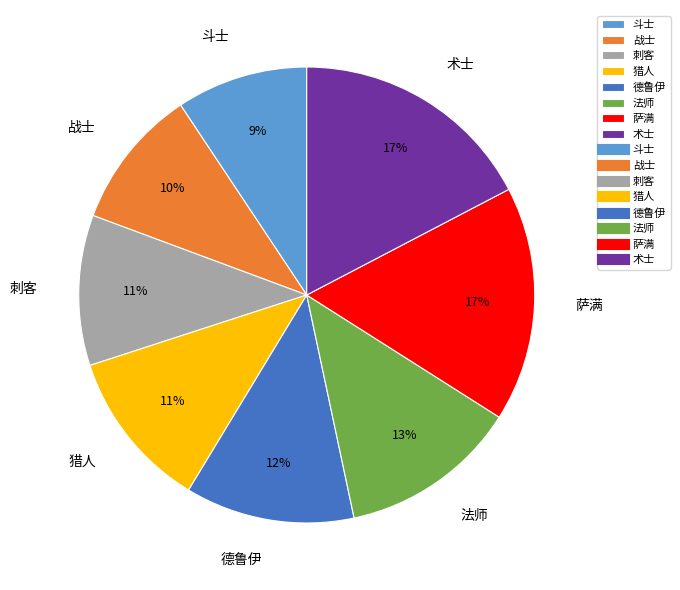

Which has a higher value, 战士 or 术士?

术士